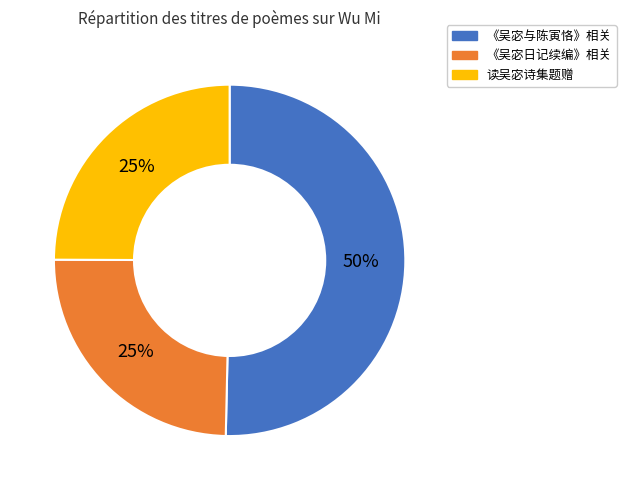

To the nearest percent, what is the average slice percentage?

33%